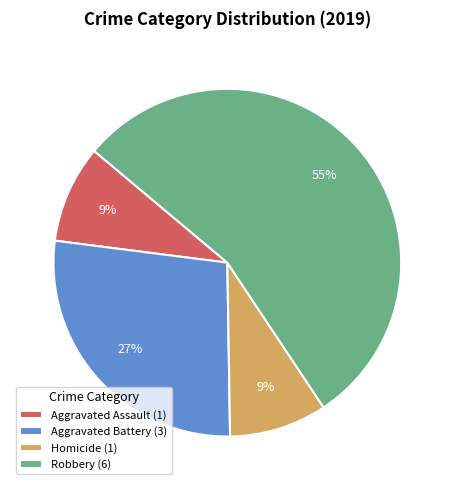

Do Aggravated Assault (1) and Aggravated Battery (3) together represent more than half of the pie?

No